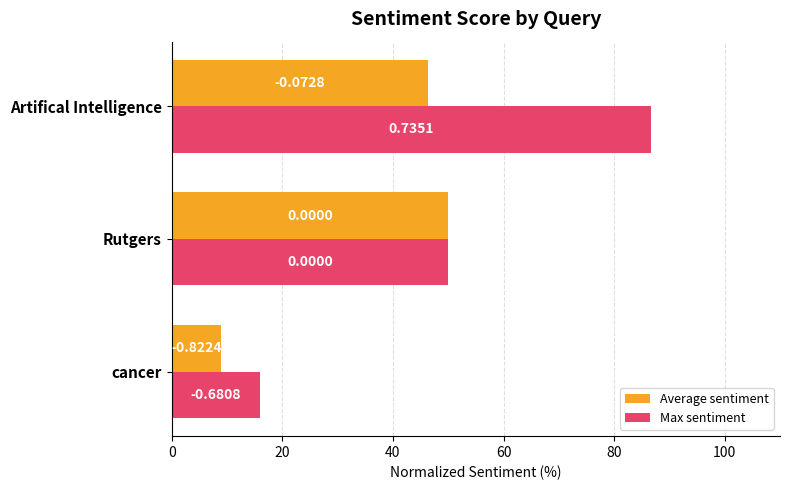

What are all the series names shown in the legend?

Average sentiment, Max sentiment